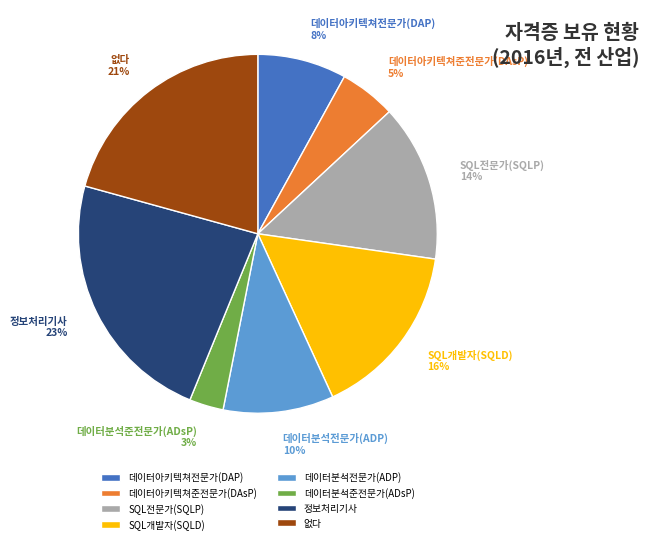

Which slice is the smallest?

데이터분석준전문가(ADsP)